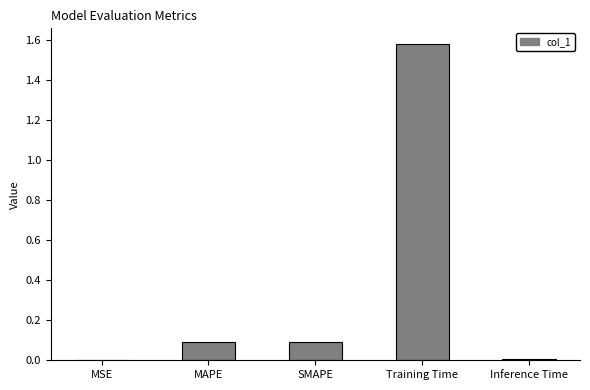

What is the sum of all values?

1.8